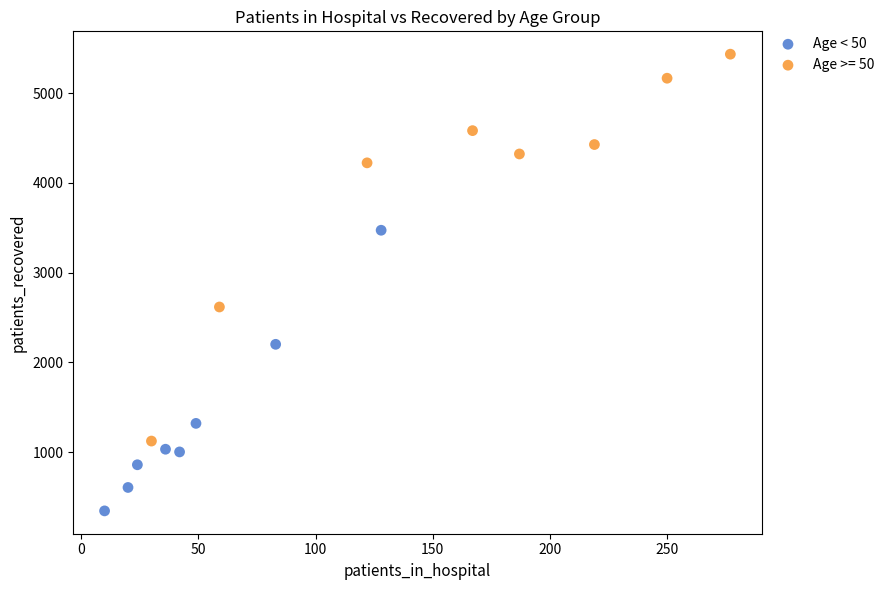

Which series has the largest Y range (max minus min)?

Age >= 50